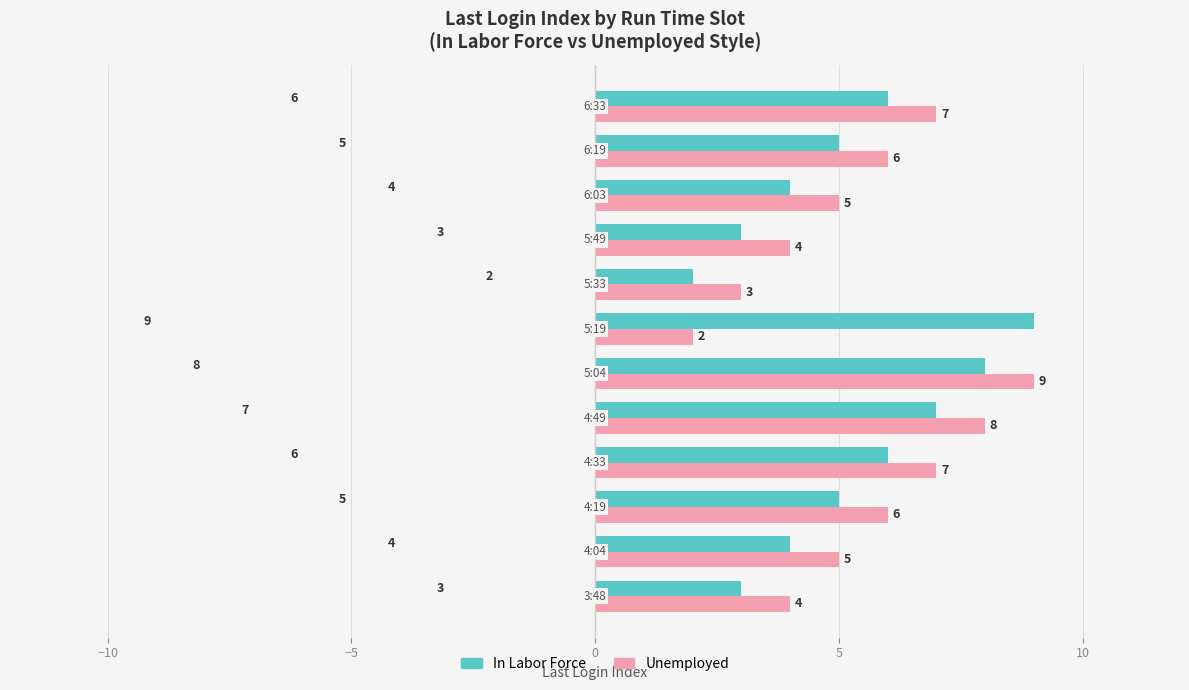

What is the average value of the Unemployed series?

6